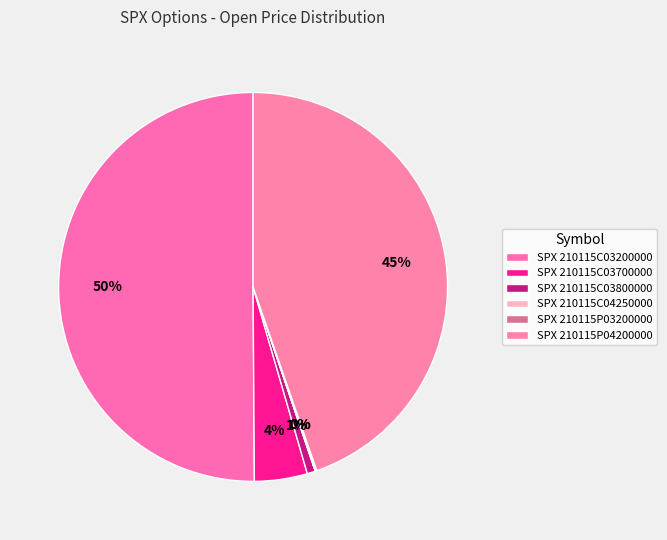

How many segments does this pie chart have?

6